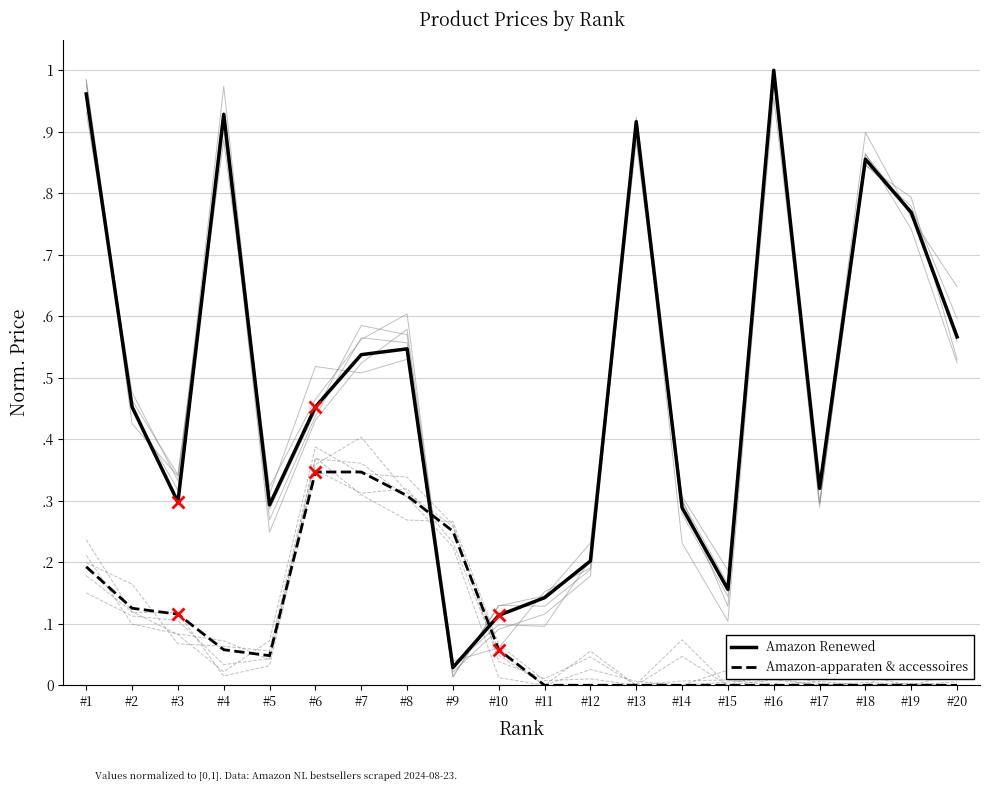

True or false: Amazon Renewed has more than 1 interior local peaks.

True